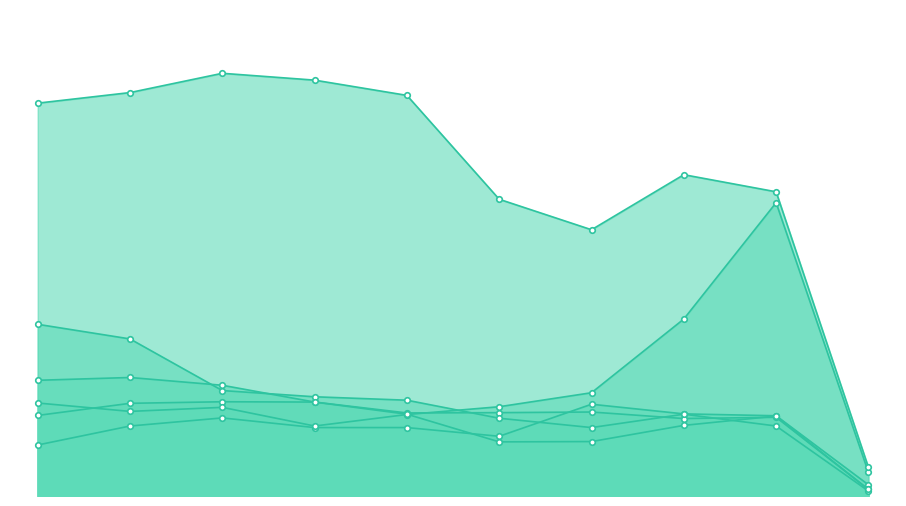

True or false: Theft and Motor Vehicle Theft cross at least once.

False